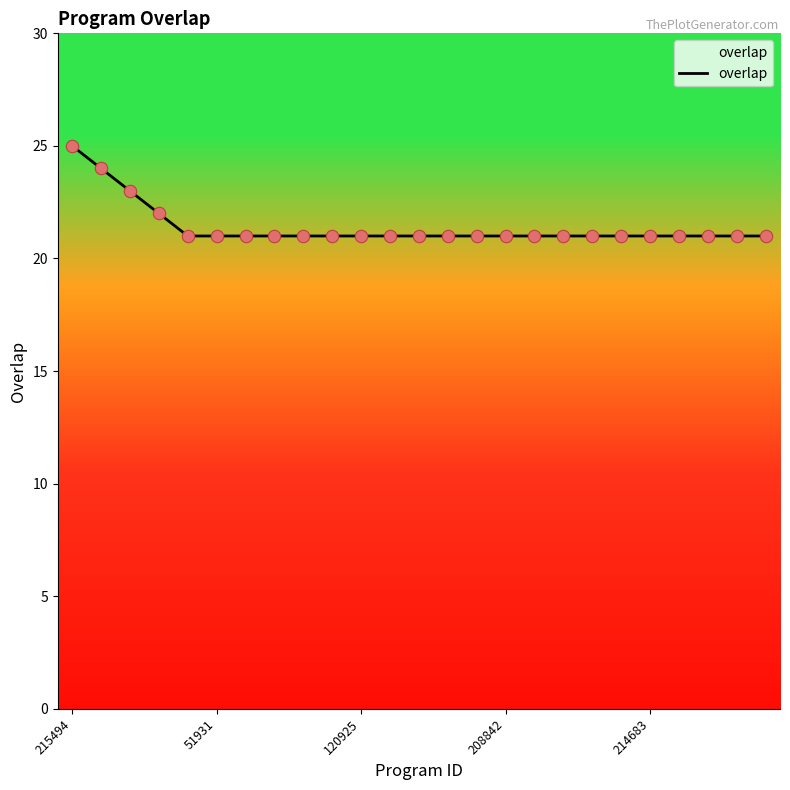

What is the minimum value shown in the chart?

21